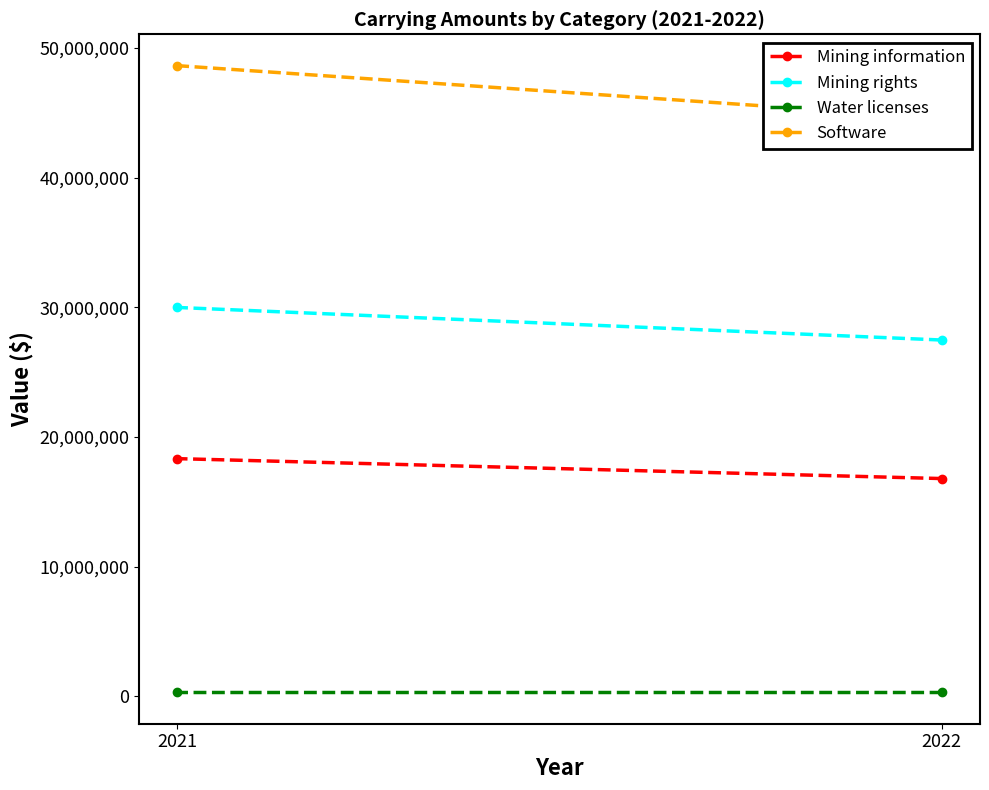

Is the value of Water licenses at 2021 greater than the value of Software at 2022?

No